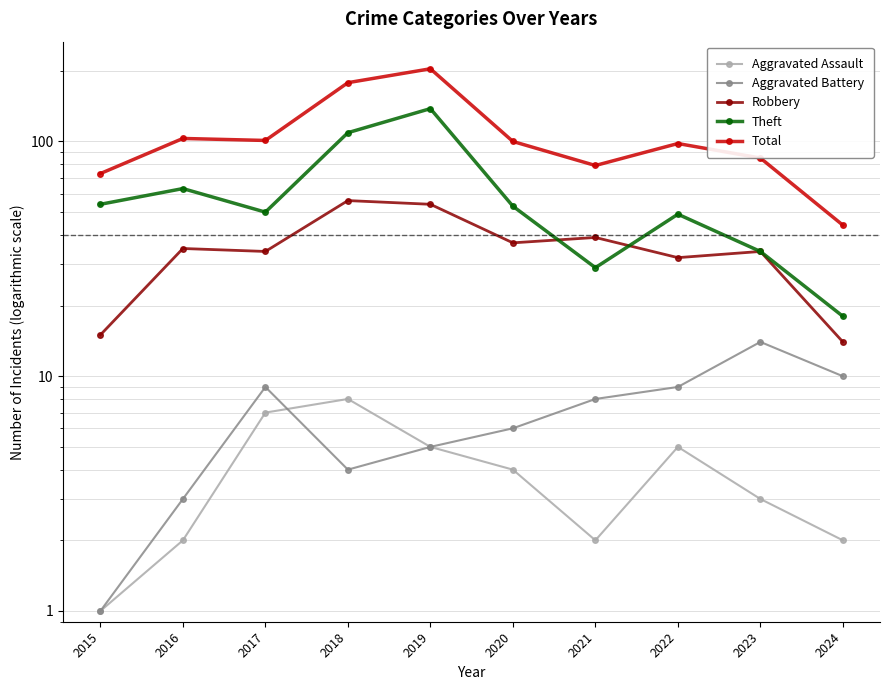

List the labels in order of Theft value, smallest first.

2024, 2021, 2023, 2022, 2017, 2020, 2015, 2016, 2018, 2019